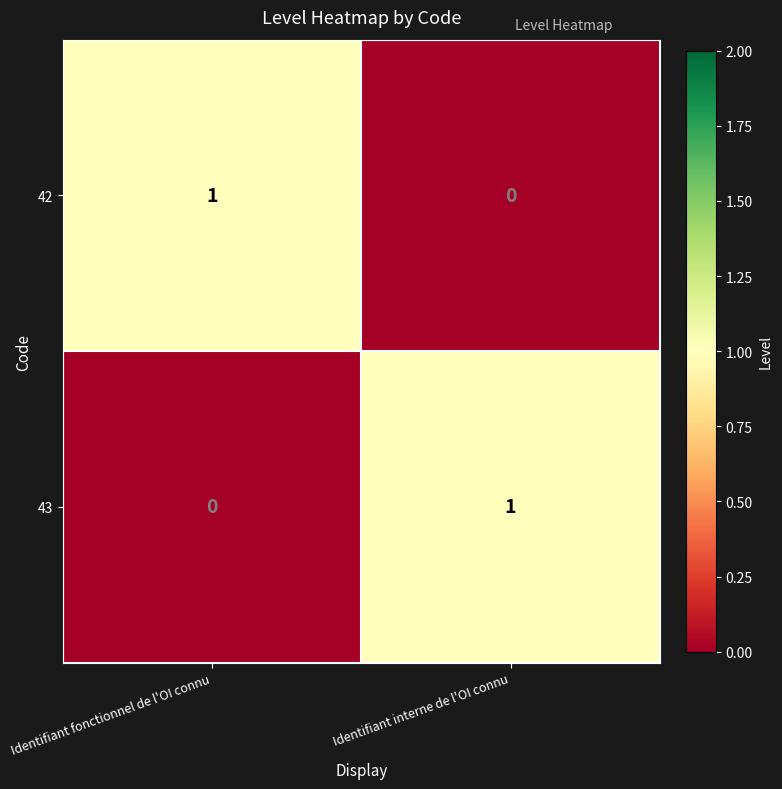

Where is 42 nearest to the value 0?

Identifiant interne de l'OI connu